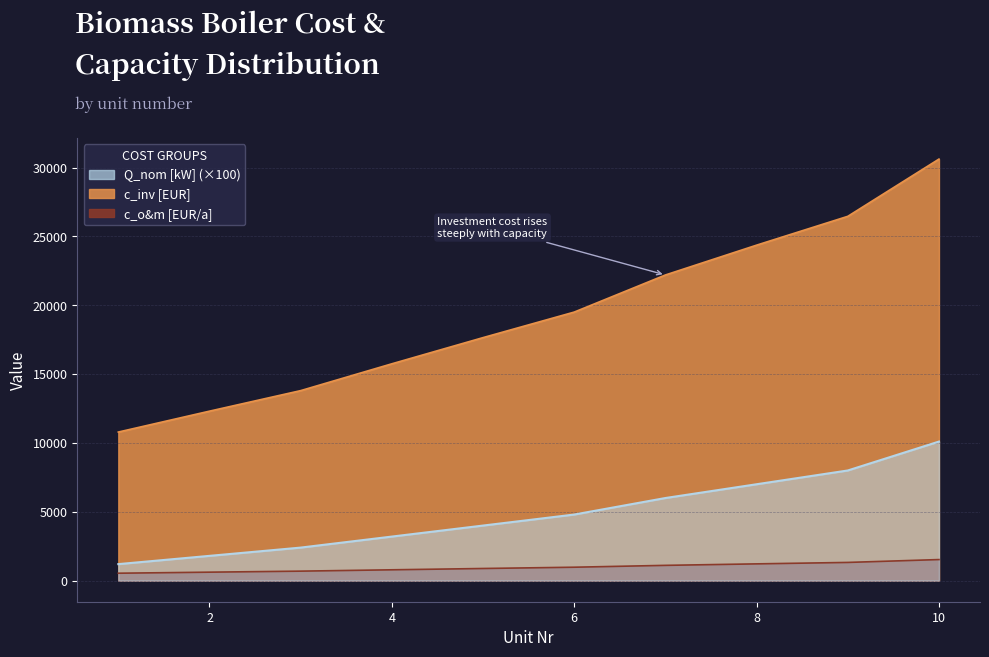

What are all the series names shown in the legend?

Q_nom [kW], c_inv [EUR], c_o&m [EUR/a]